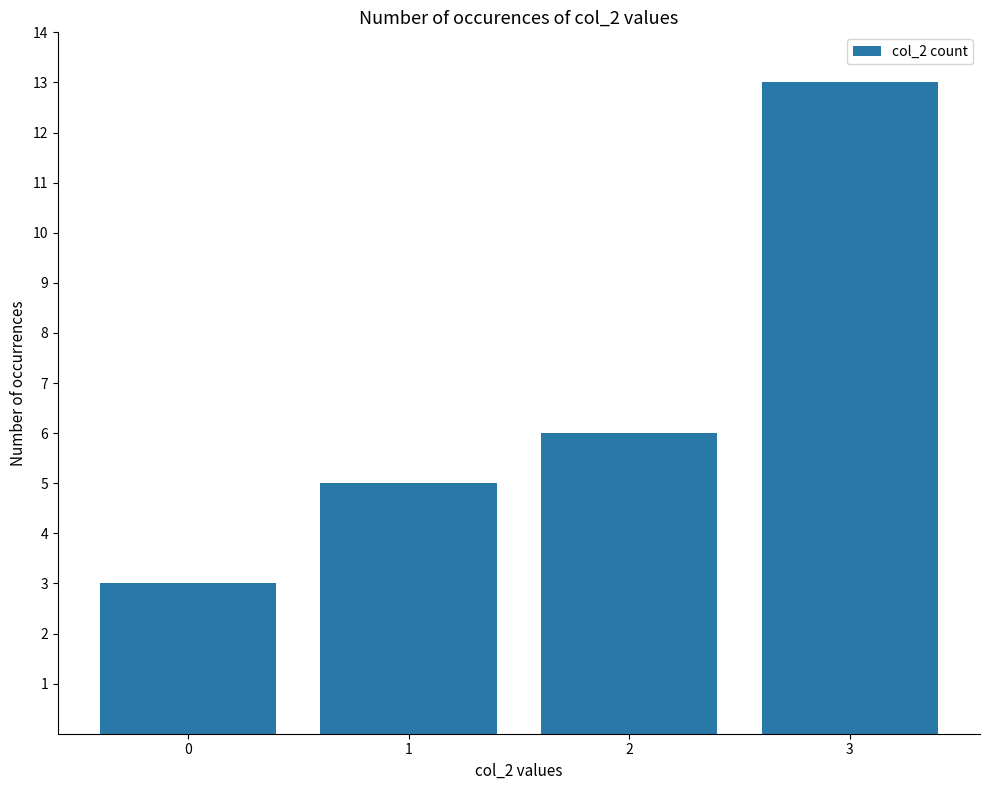

Reading left to right, extract all data points from this chart.

0=3	1=5	2=6	3=13